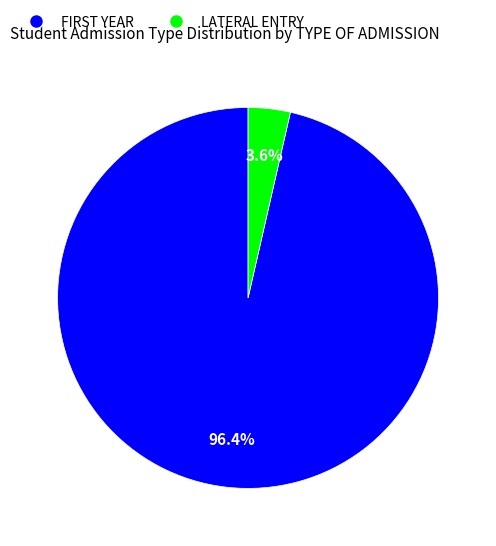

Count the number of slices in the pie.

2